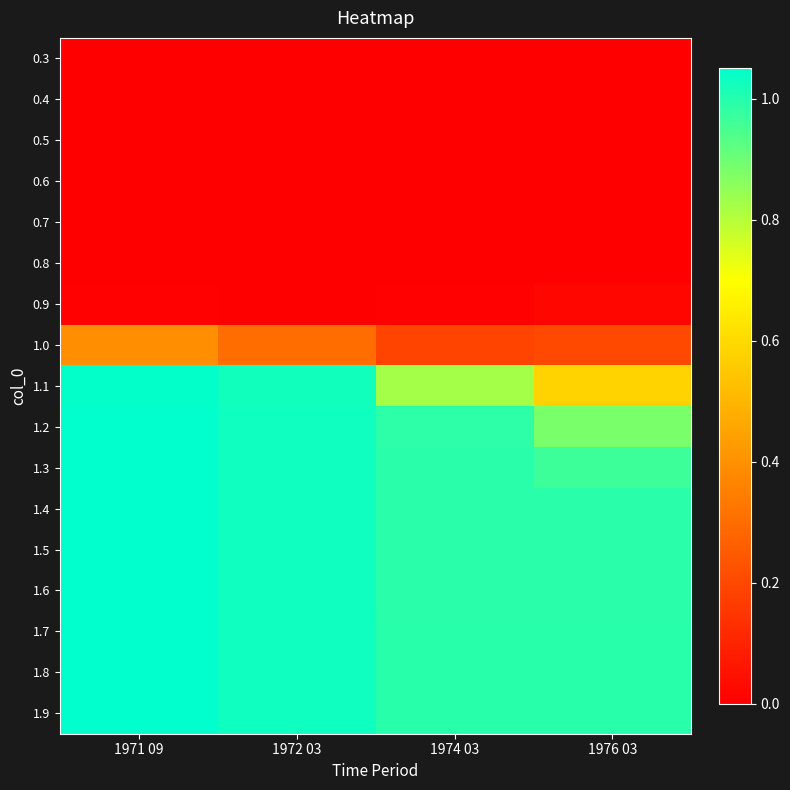

Reading left to right, transcribe all the data shown in this chart.

0.3: 1971 09=0.0	1972 03=0.0	1974 03=0.0	1976 03=0.0
0.4: 1971 09=0.0	1972 03=0.0	1974 03=0.0	1976 03=0.0
0.5: 1971 09=0.0	1972 03=0.0	1974 03=0.0	1976 03=0.0
0.6: 1971 09=0.0	1972 03=0.0	1974 03=0.0	1976 03=0.0
0.7: 1971 09=0.0	1972 03=0.0	1974 03=0.0	1976 03=0.0
0.8: 1971 09=0.0	1972 03=0.0	1974 03=0.0	1976 03=0.0
0.9: 1971 09=0.0	1972 03=0.0	1974 03=0.0	1976 03=0.0
1.0: 1971 09=0.4	1972 03=0.3	1974 03=0.2	1976 03=0.2
1.1: 1971 09=1.0	1972 03=1.0	1974 03=0.8	1976 03=0.6
1.2: 1971 09=1.1	1972 03=1.0	1974 03=1.0	1976 03=0.9
1.3: 1971 09=1.1	1972 03=1.0	1974 03=1.0	1976 03=1.0
1.4: 1971 09=1.1	1972 03=1.0	1974 03=1.0	1976 03=1.0
1.5: 1971 09=1.1	1972 03=1.0	1974 03=1.0	1976 03=1.0
1.6: 1971 09=1.1	1972 03=1.0	1974 03=1.0	1976 03=1.0
1.7: 1971 09=1.1	1972 03=1.0	1974 03=1.0	1976 03=1.0
1.8: 1971 09=1.1	1972 03=1.0	1974 03=1.0	1976 03=1.0
1.9: 1971 09=1.1	1972 03=1.0	1974 03=1.0	1976 03=1.0